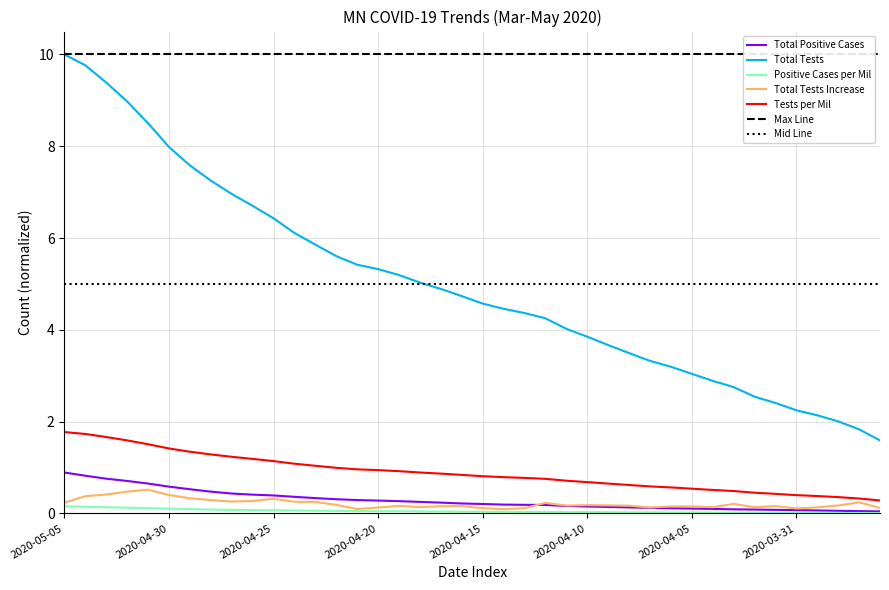

What is the sum of the Tests per Mil values at 2020-04-12 and 2020-04-20?

1.7